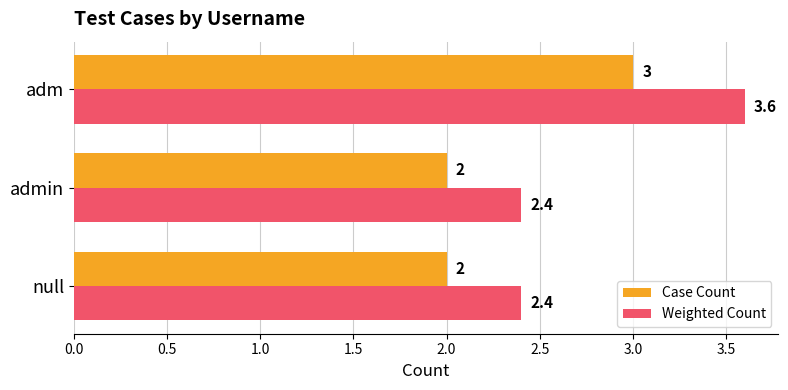

Rank the series at adm from highest to lowest value.

Weighted Count, Case Count